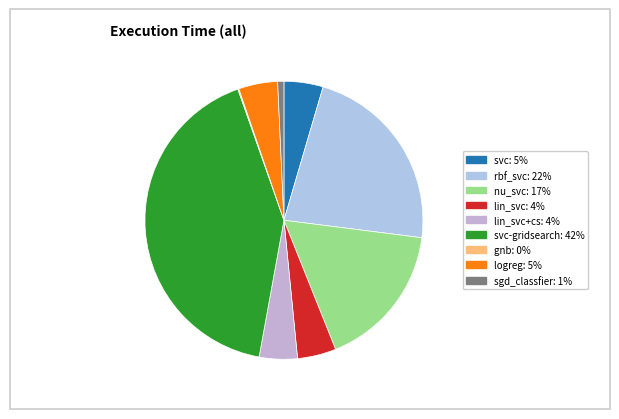

How many segments does this pie chart have?

9